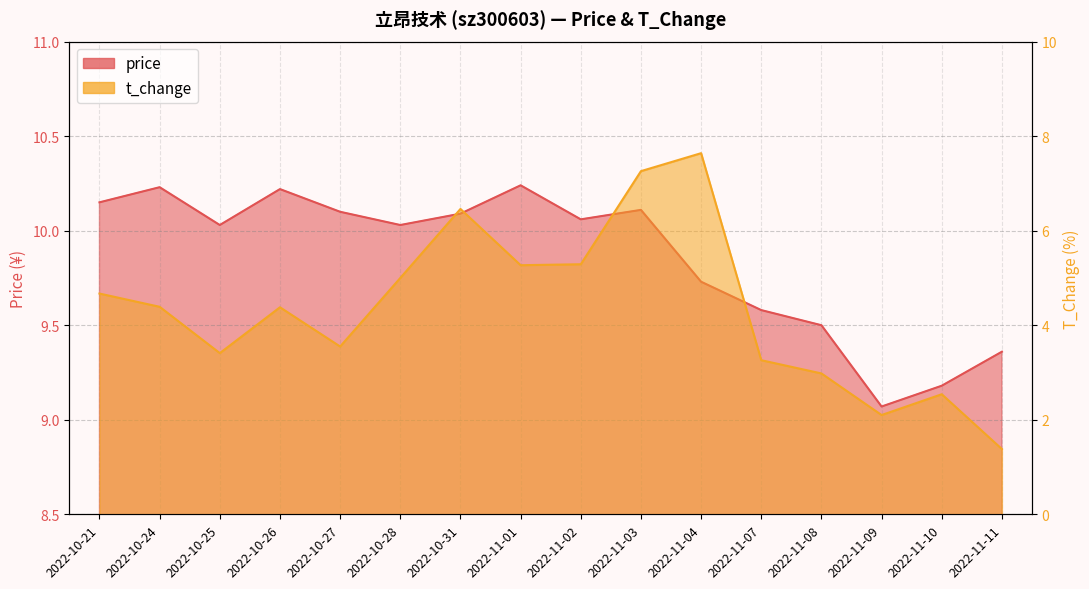

At 2022-11-02, list the series in order from largest to smallest.

price, t_change